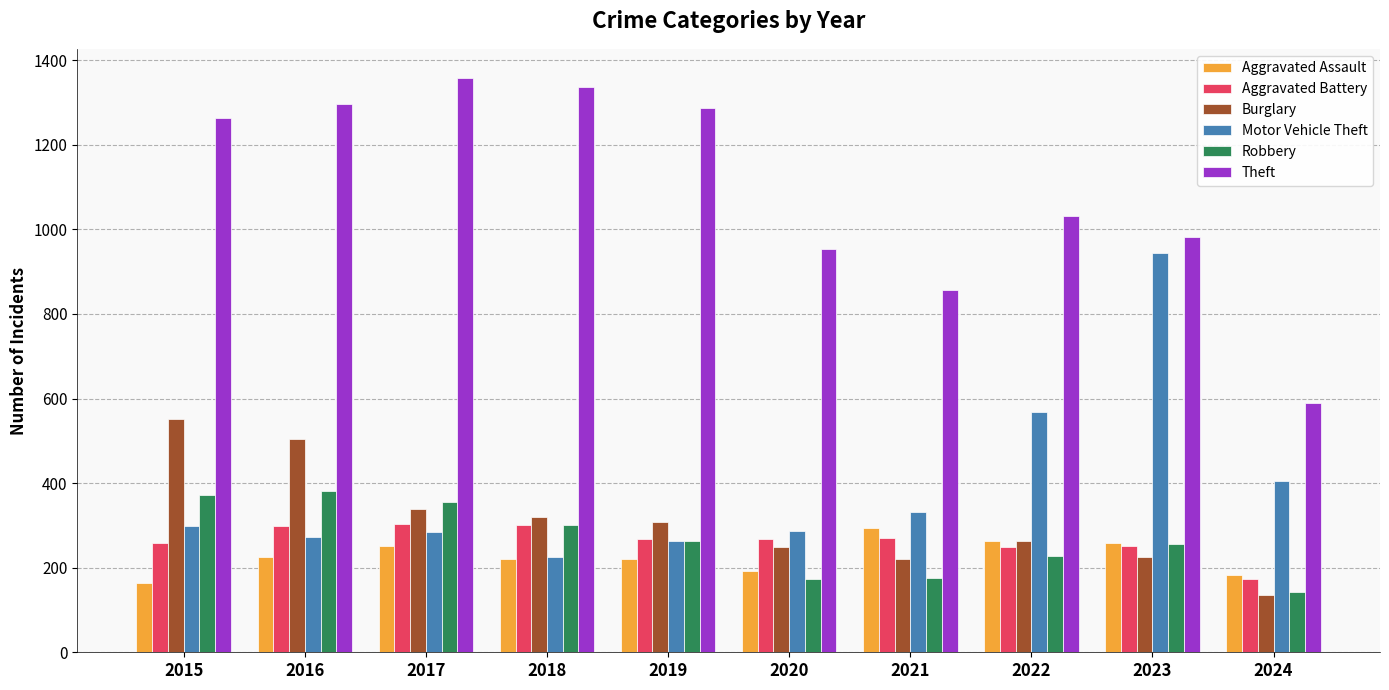

What is the value of the Burglary bar at the 9th from the left?

226